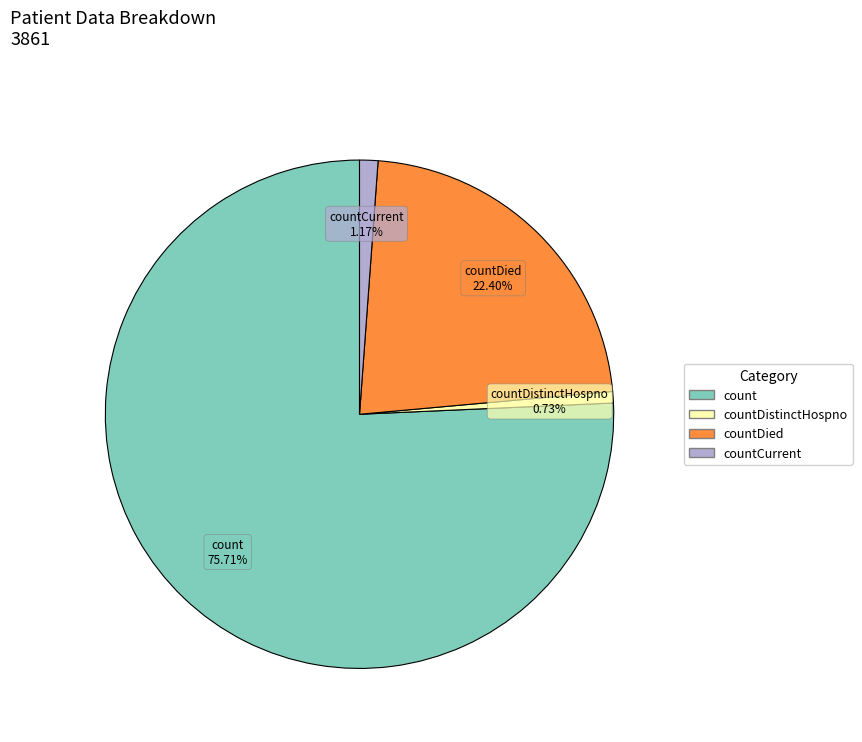

Count the number of slices in the pie.

4